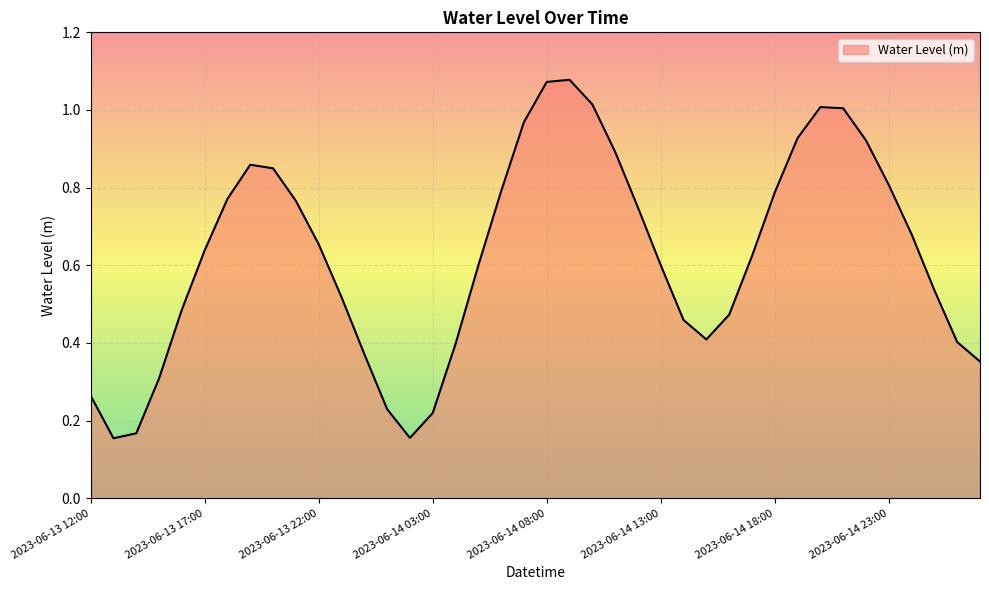

Which label corresponds to the largest value in the chart?

2023-06-14 09:00